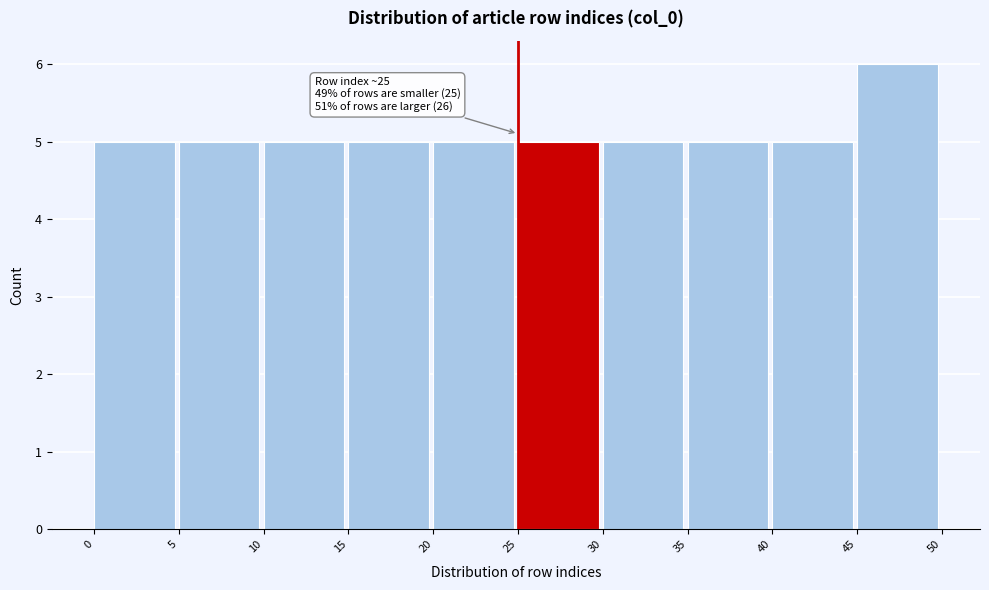

Over which range of the x-axis is the bar tallest?

45 to 50